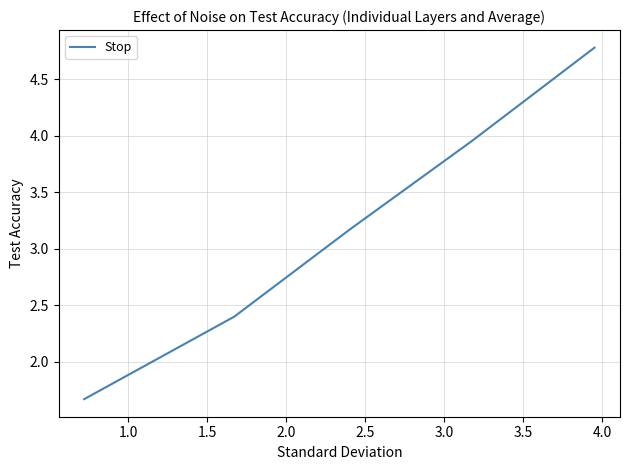

What is the average value?

3.2